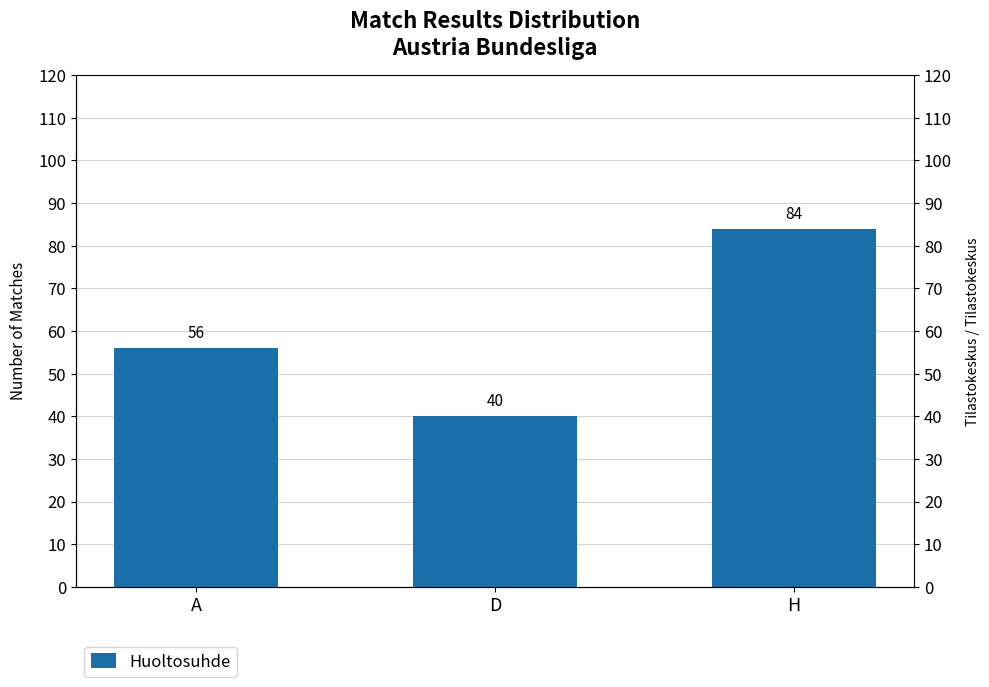

At which category does the chart reach its peak across all series?

H